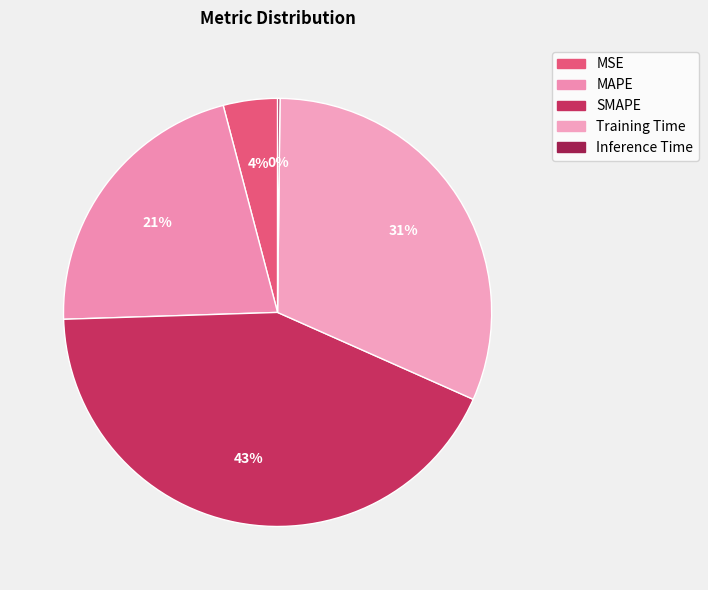

What percentage is the MAPE slice, to the nearest percent?

21%